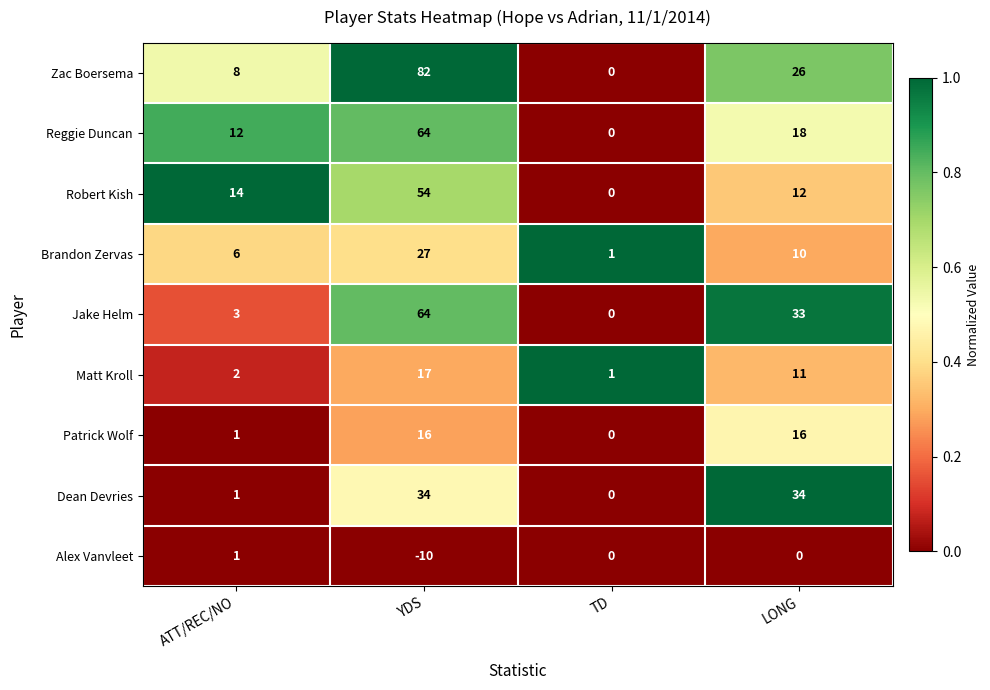

Rank the categories by Jake Helm value from lowest to highest.

TD, ATT/REC/NO, LONG, YDS